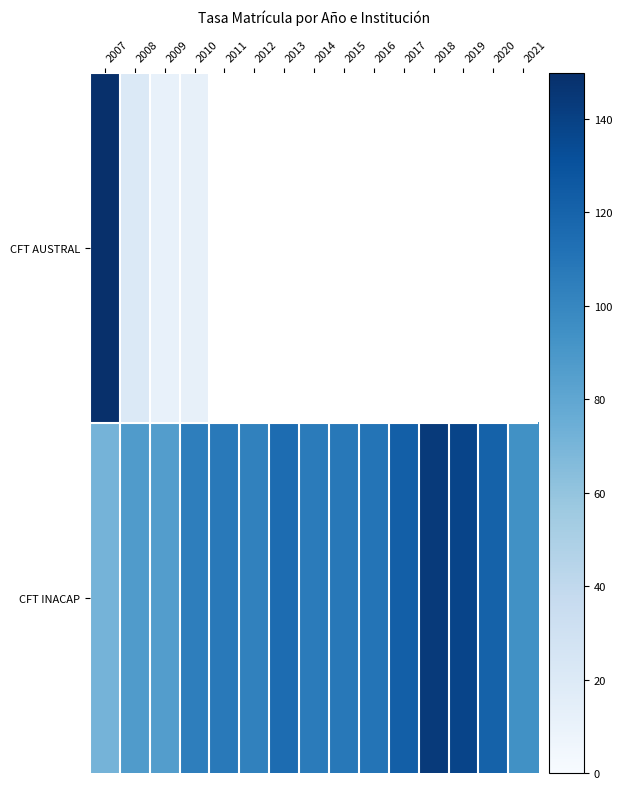

At which label does CFT AUSTRAL reach its minimum?

2009